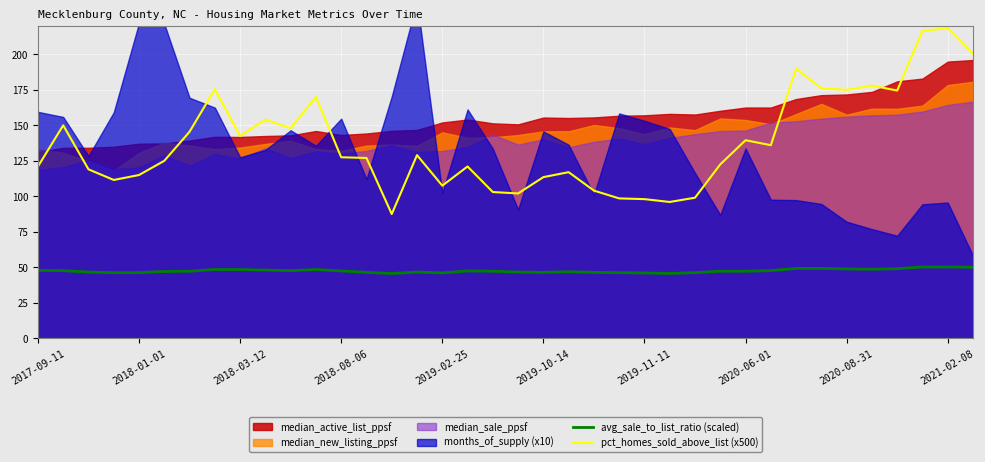

The pct_homes_sold_above_list (x500) series shows 113.5 at 2019-10-14. True or false?

True